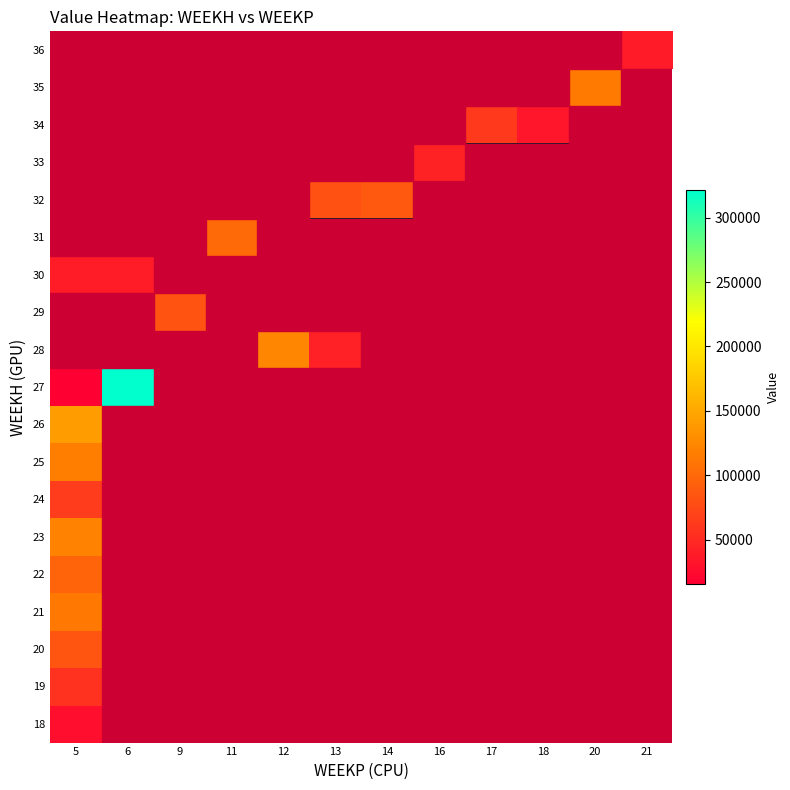

Rank the categories by 36 value from highest to lowest.

5, 6, 9, 11, 12, 13, 14, 16, 17, 18, 20, 21